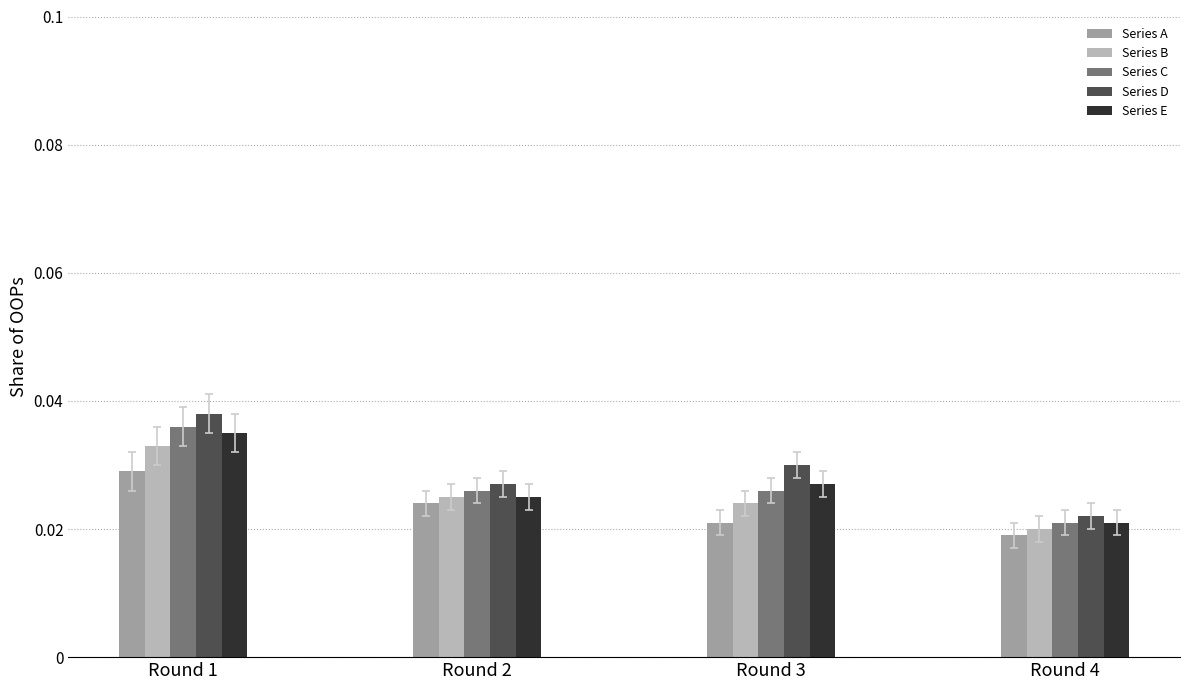

At Round 1, list the series in order from largest to smallest.

Series D, Series C, Series E, Series B, Series A